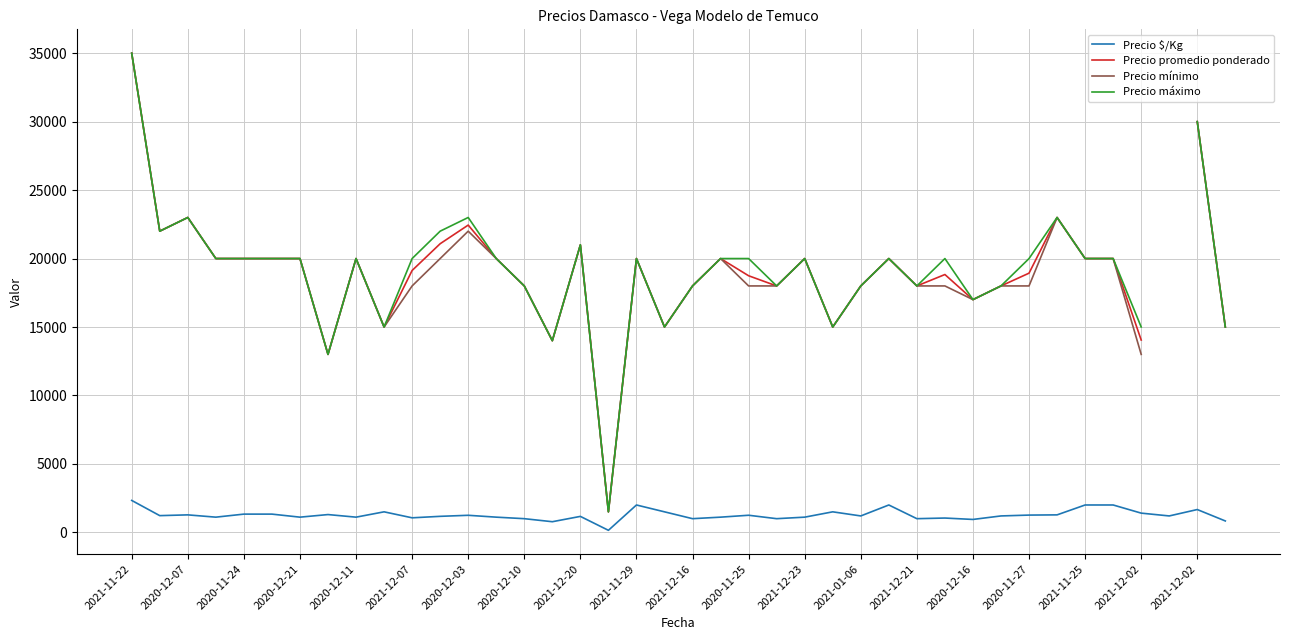

At how many categories does at least one series exceed 21416?

7